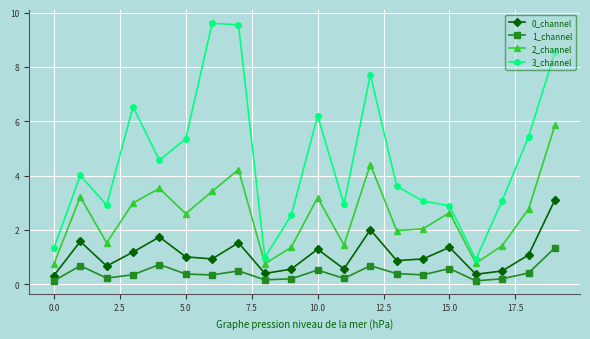

List the series in order of their peak value, highest first.

3_channel, 2_channel, 0_channel, 1_channel